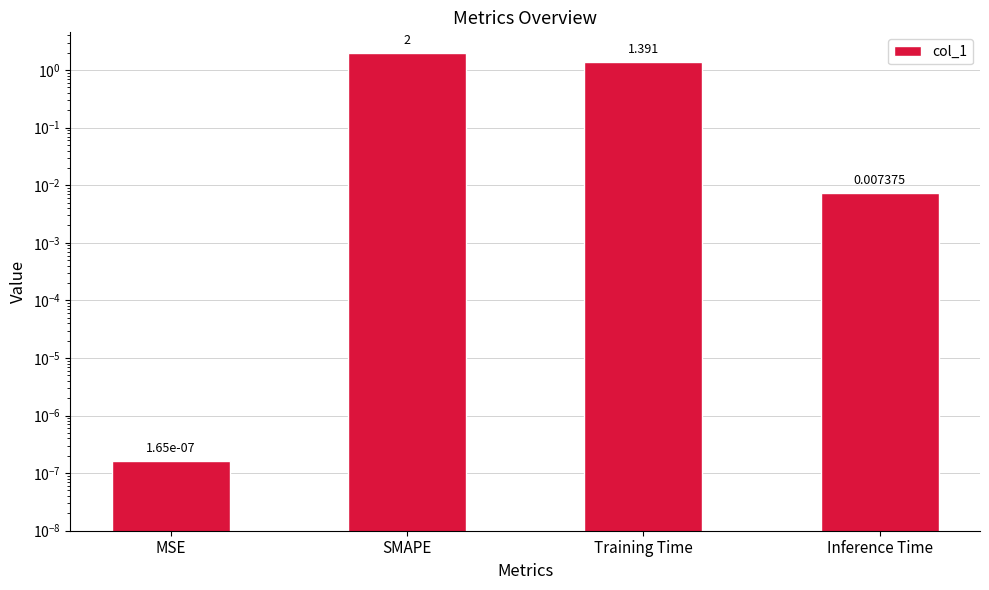

List the labels in order of value, smallest first.

MSE, Inference Time, Training Time, SMAPE